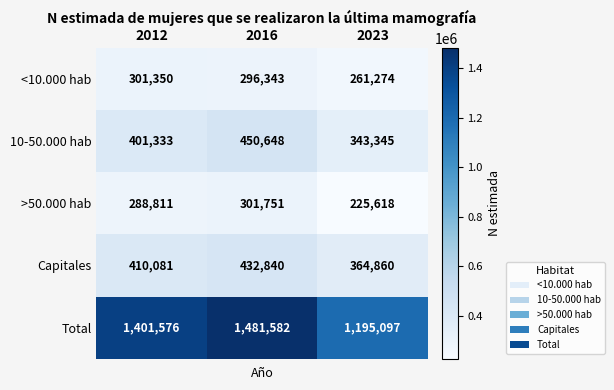

Reading left to right, what are all the values shown in this chart?

<10.000 hab: 301350	296343	261274
10-50.000 hab: 401333	450648	343345
>50.000 hab: 288811	301751	225618
Capitales: 410081	432840	364860
Total: 1401576	1481582	1195097